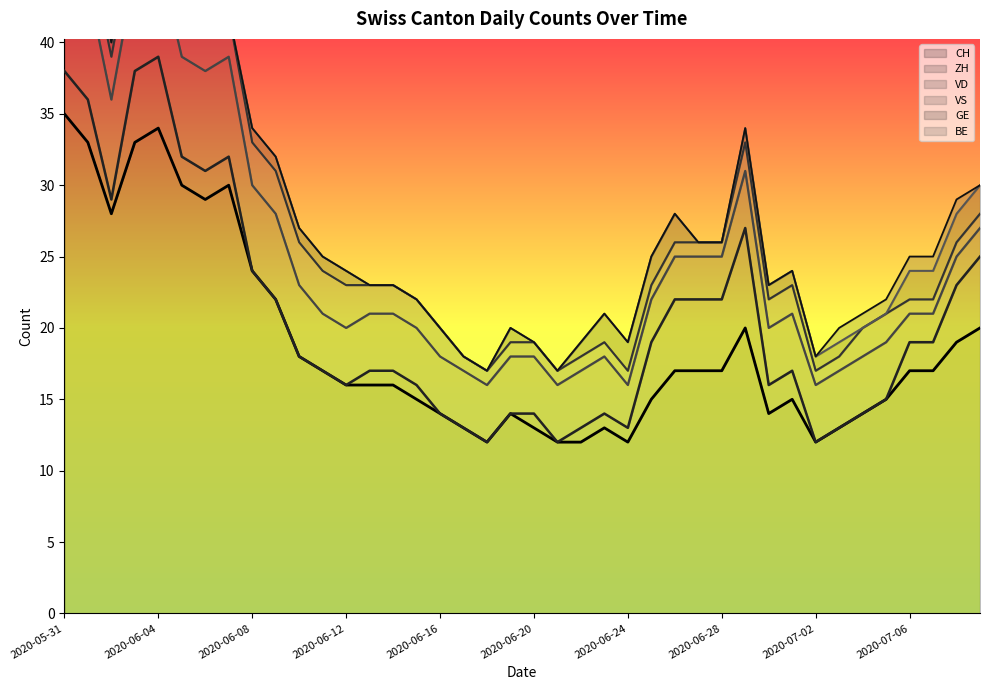

What is the value of the VS point at the 32nd from the left?

2